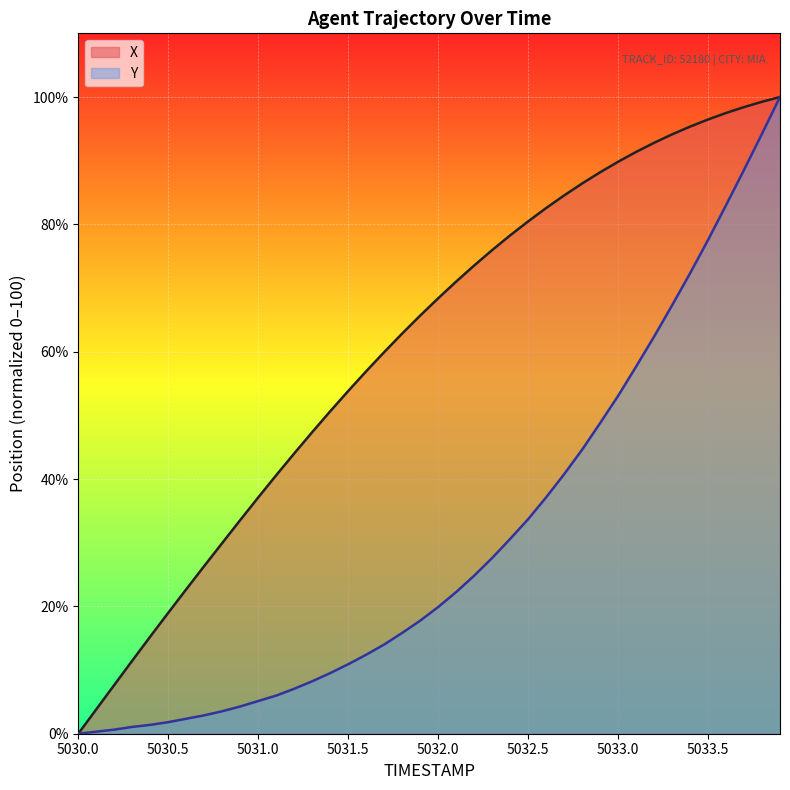

At which category is the sum across all series the highest?

5033.9